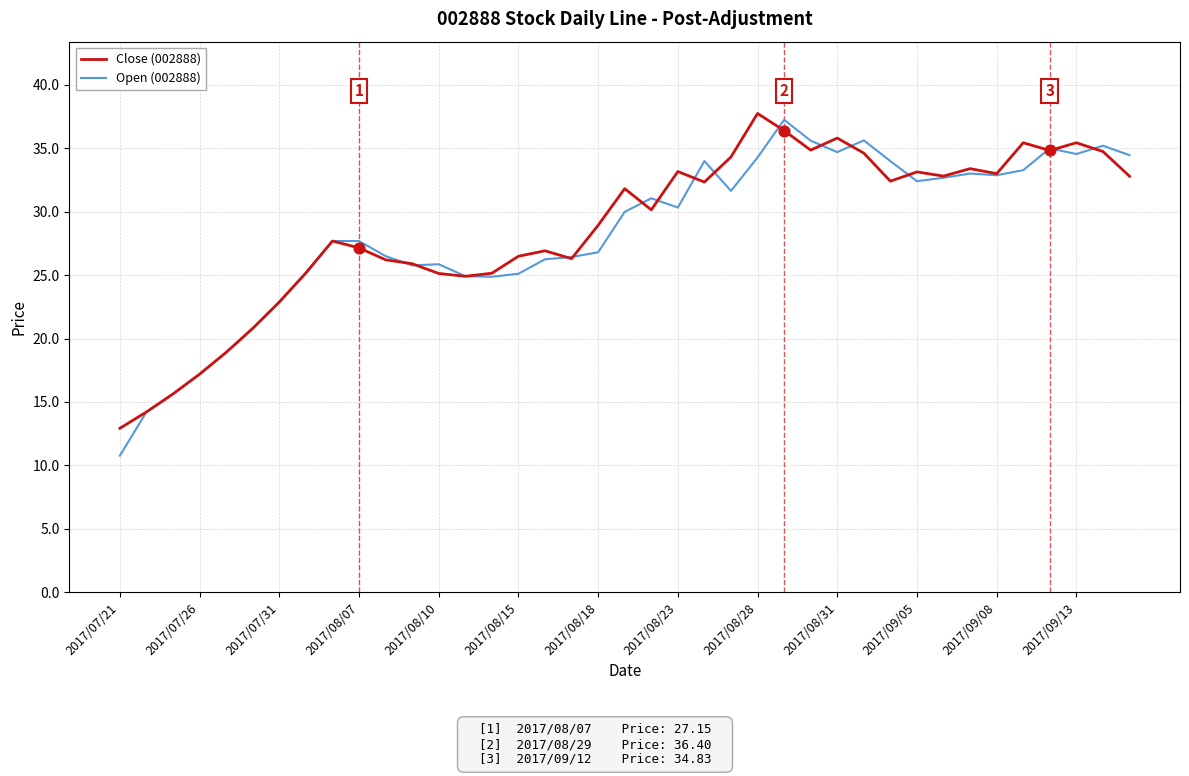

What is the lowest value of the Close (002888) series?

12.9